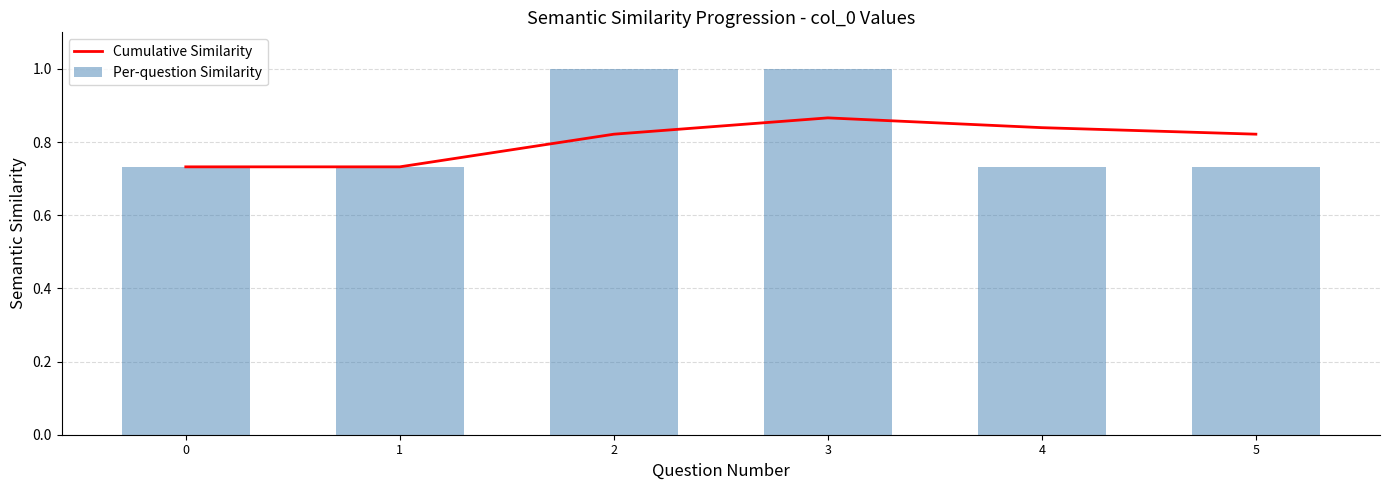

Rank the series by their average value, from highest to lowest.

Per-question Similarity, Cumulative Similarity